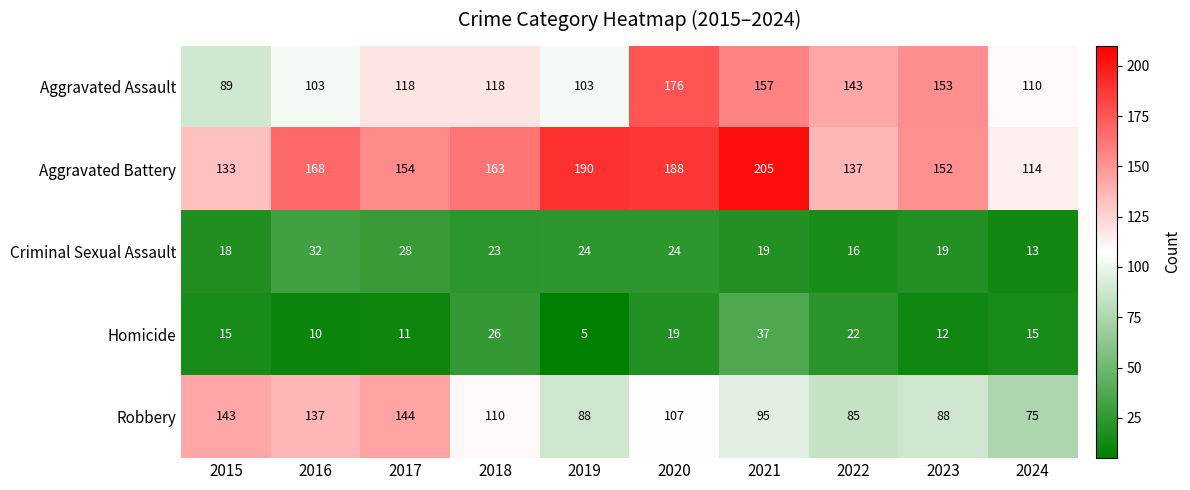

Is it true that Robbery equals 22 at 2021?

False